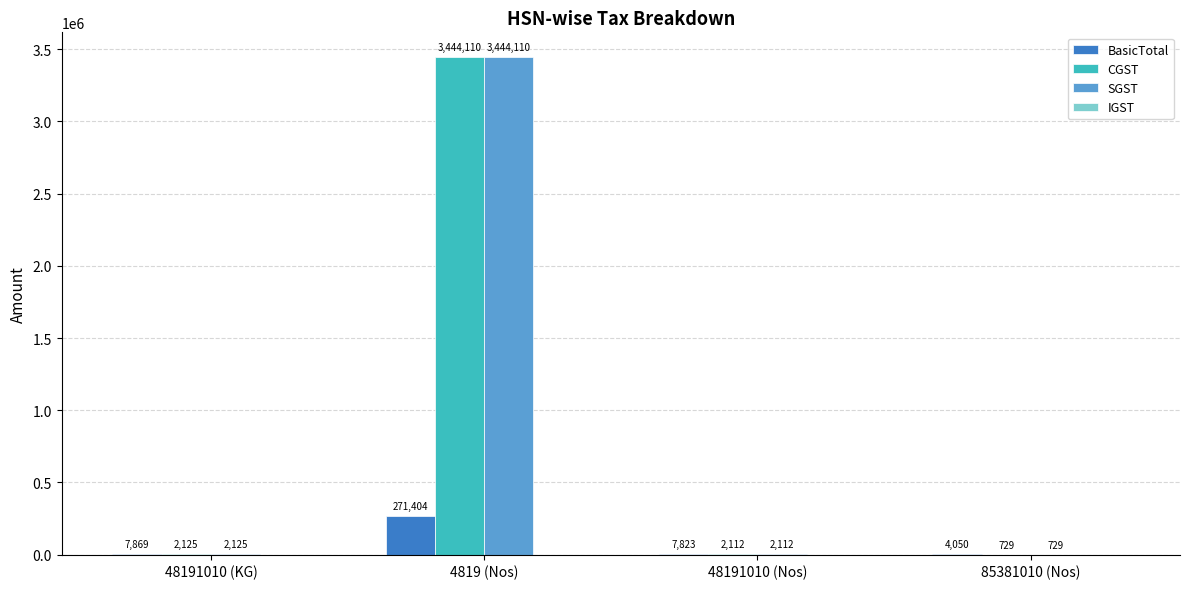

At which category is the sum across all series the highest?

4819 (Nos)